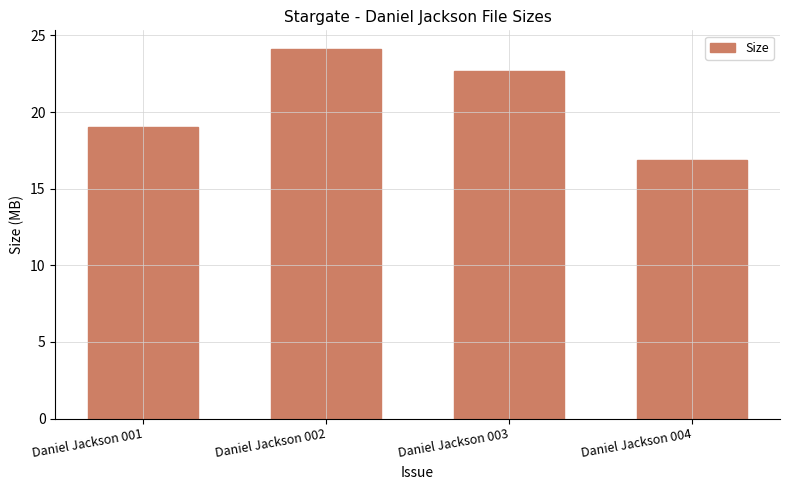

Reading right to left, extract all data points from this chart.

16.9	22.7	24.1	19.0